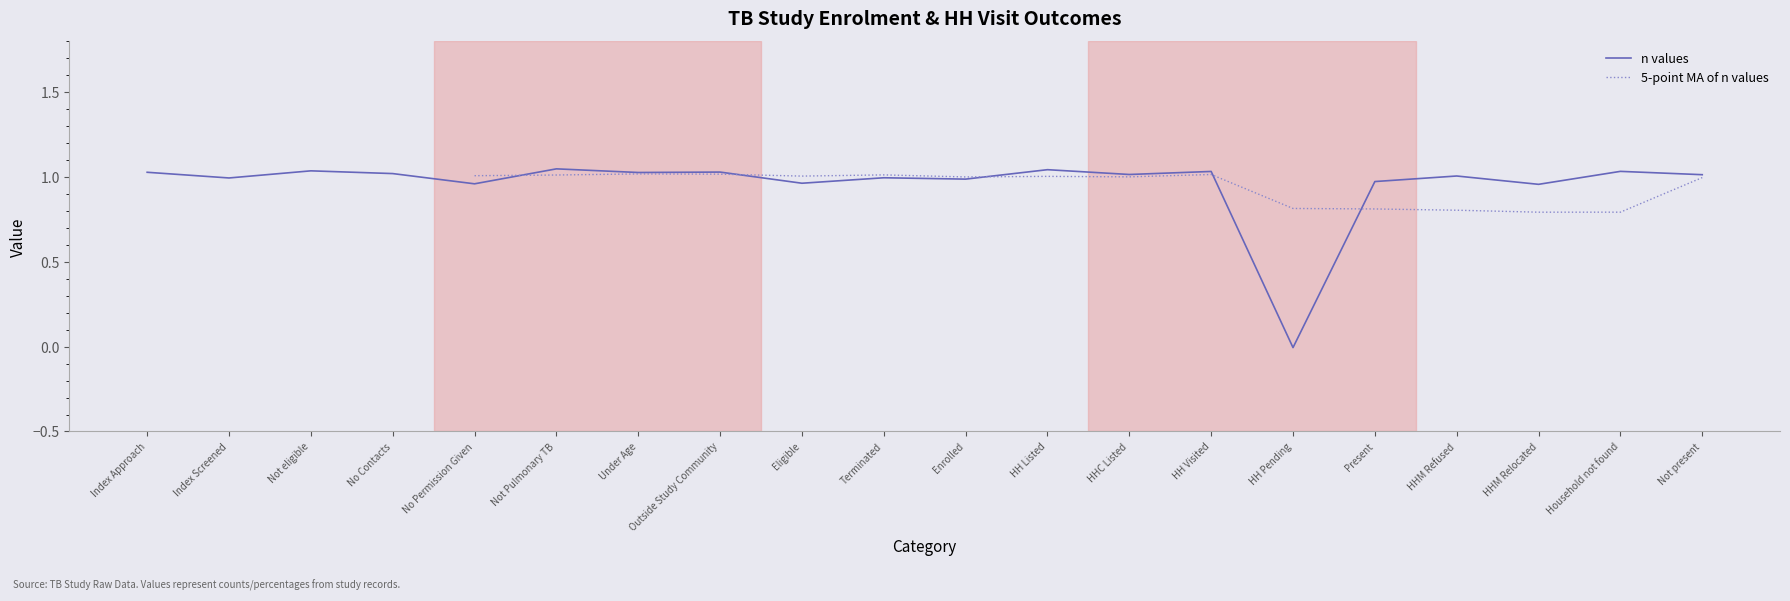

What is the sum of all n values values?

19.1